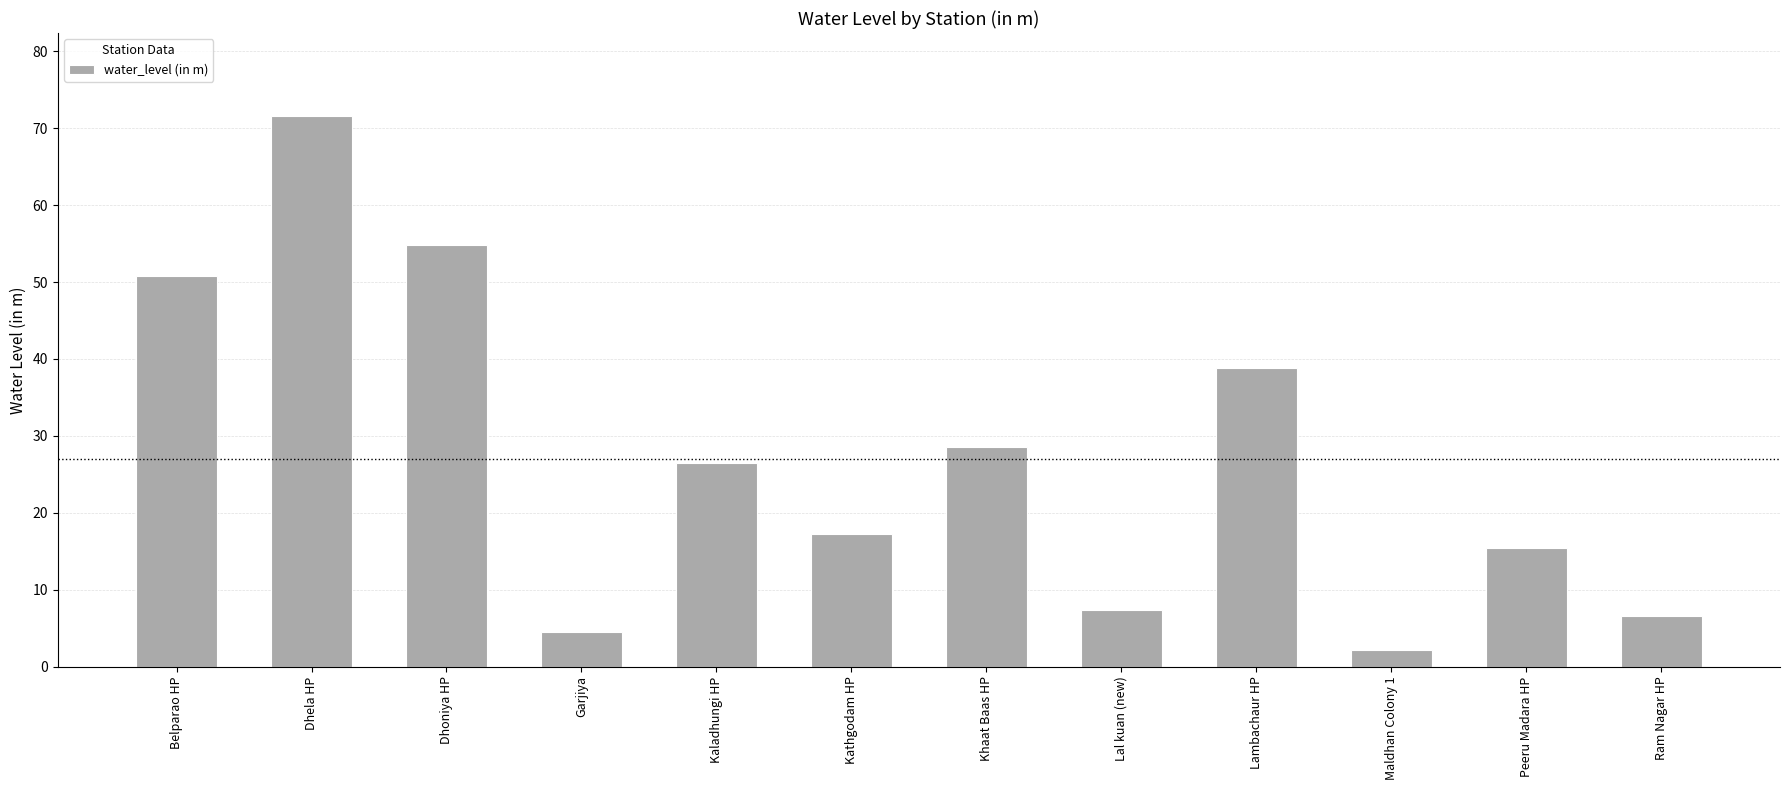

Rank the categories by value from highest to lowest.

Dhela HP, Dhoniya HP, Belparao HP, Lambachaur HP, Khaat Baas HP, Kaladhungi HP, Kathgodam HP, Peeru Madara HP, Lal kuan (new), Ram Nagar HP, Garjiya, Maldhan Colony 1